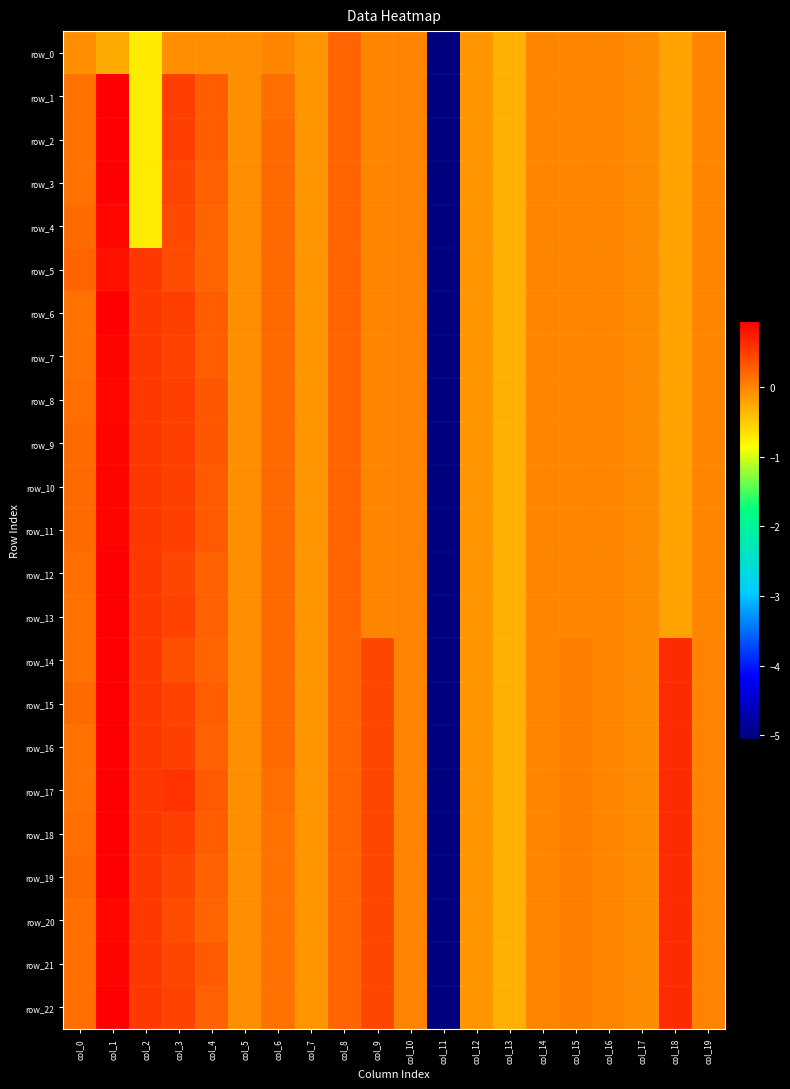

At which category does the chart reach its minimum across all series?

col_11